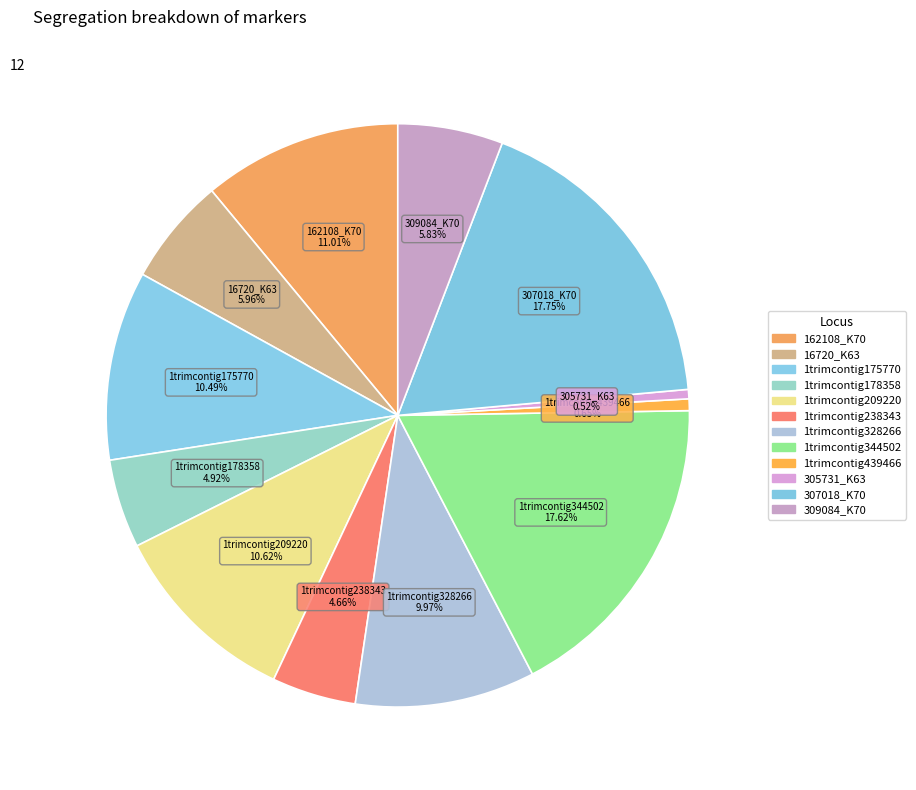

Does 1trimcontig328266 account for over 50% of the chart?

No